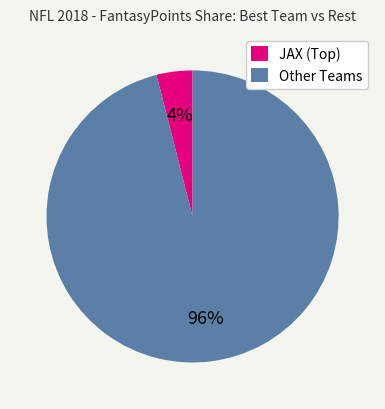

Is there a majority slice in this chart?

Yes